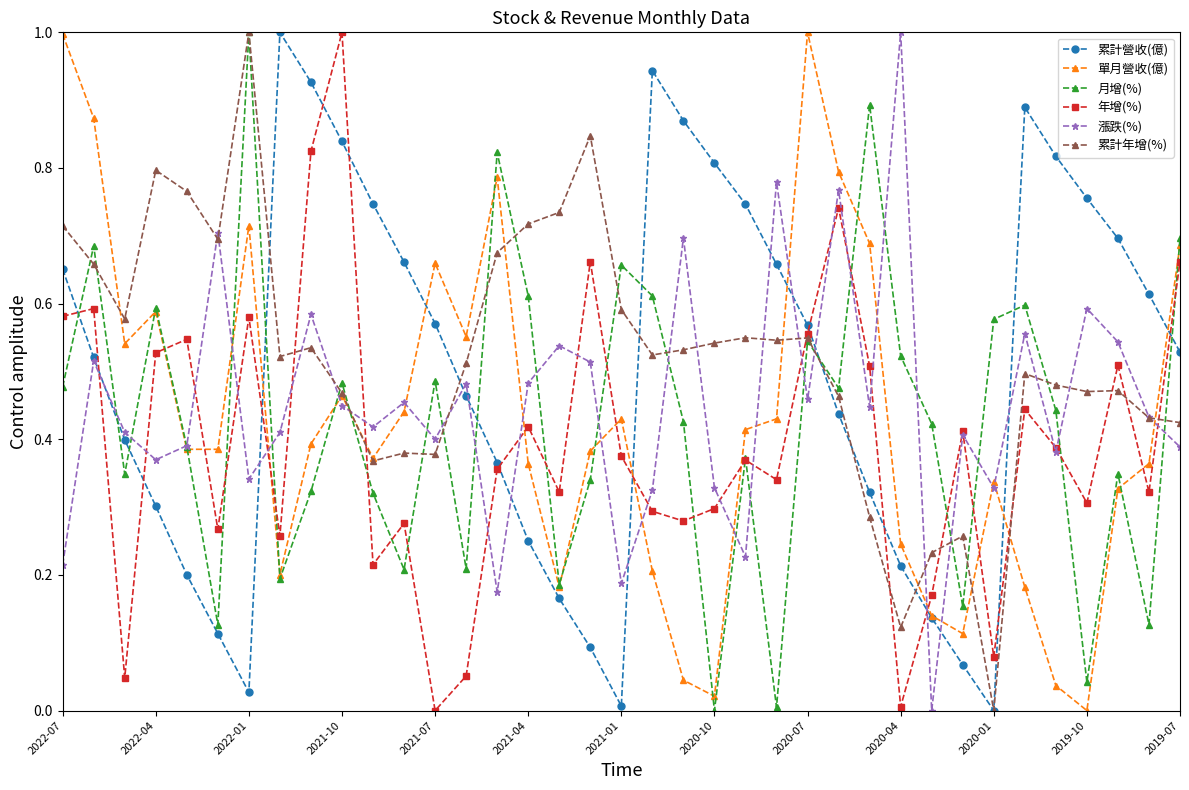

What is the difference between the maximum and minimum values in the 累計營收(億) series?

1.0